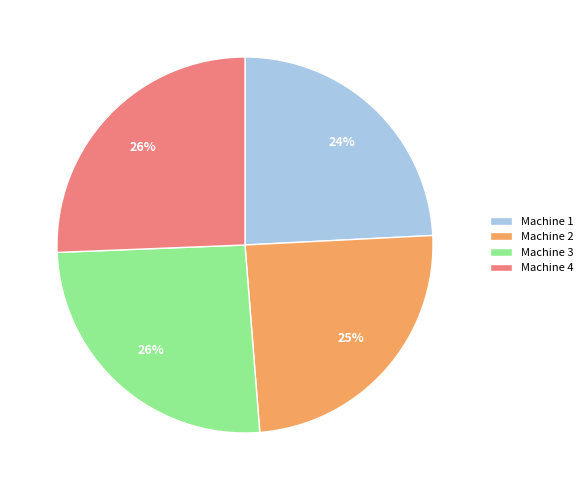

Approximately how many times larger is the value at Machine 3 compared to Machine 1?

1.1